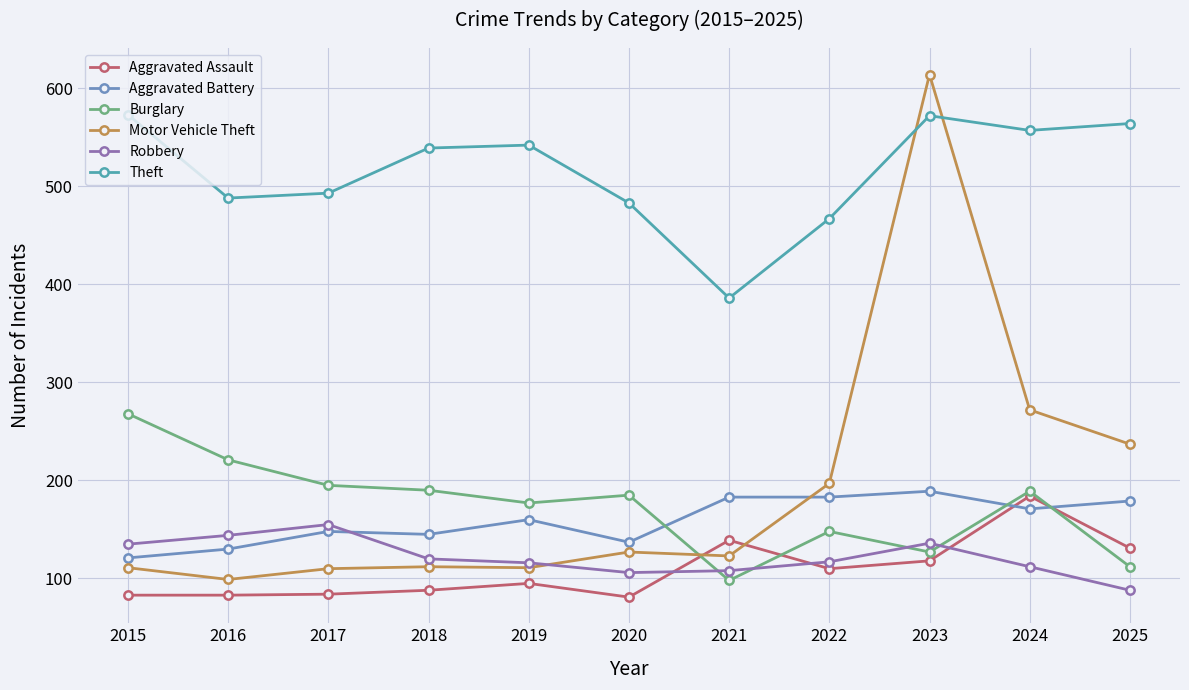

Which series has the largest range (max minus min)?

Motor Vehicle Theft